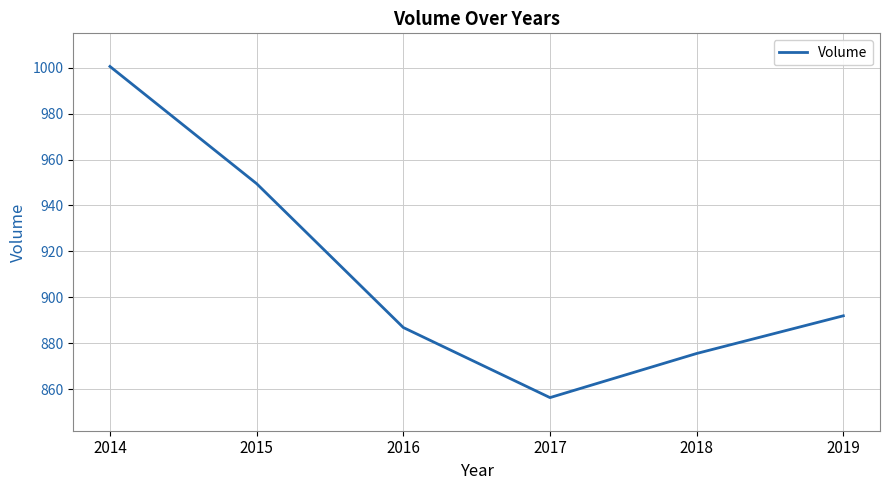

How many distinct data groups are displayed?

1